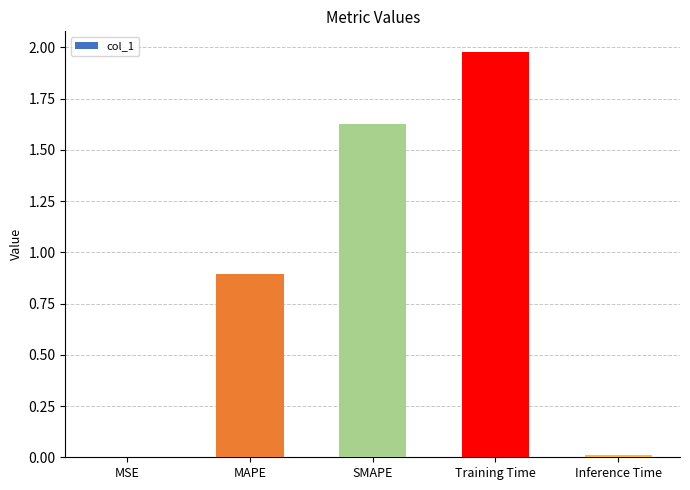

What is the maximum value shown in the chart?

2.0